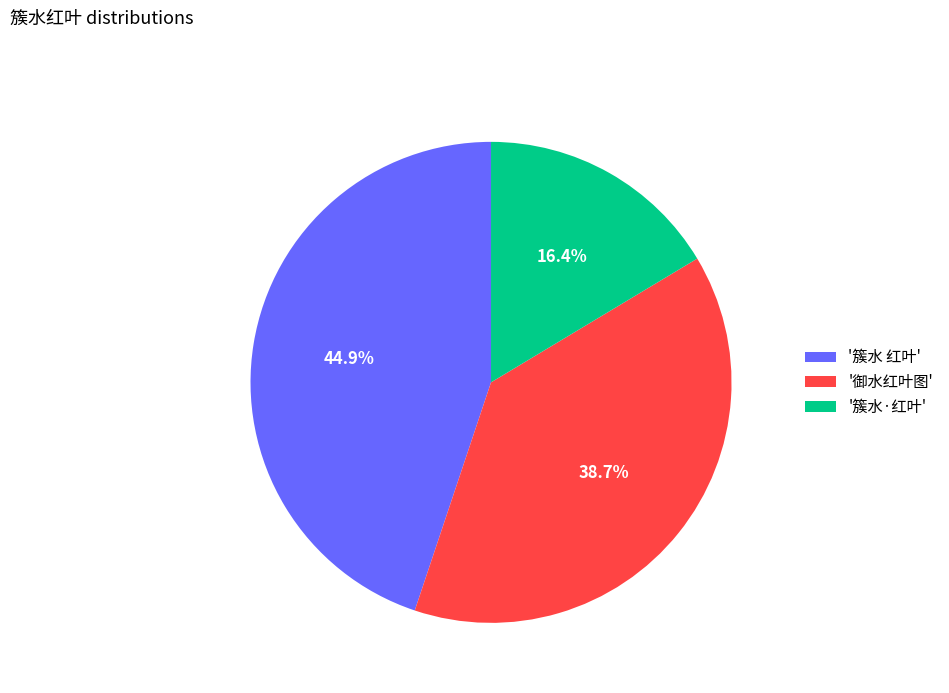

Which slice is the largest?

'簇水 红叶'